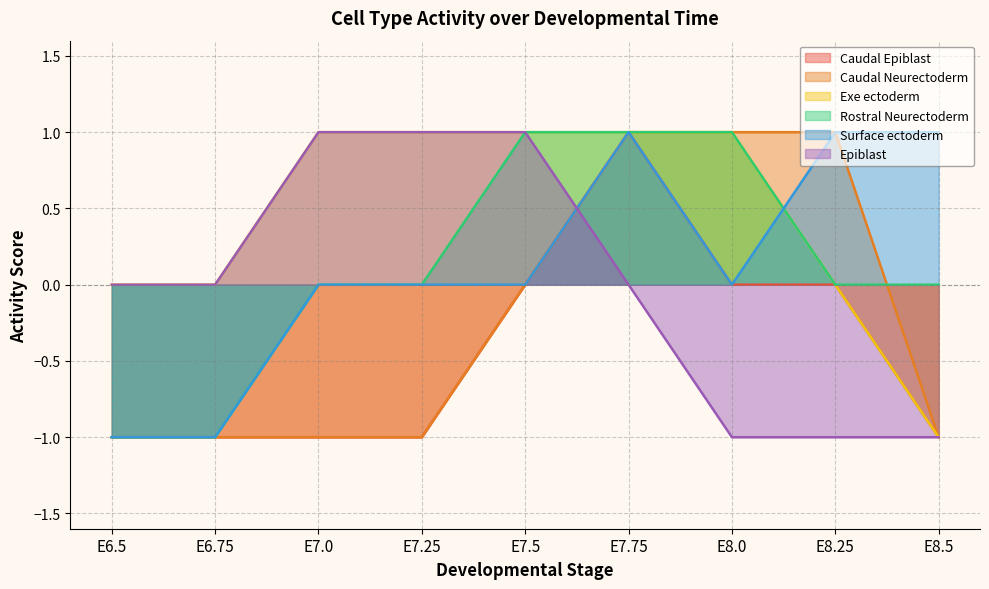

What is the difference between the highest and lowest values at E8.0?

2